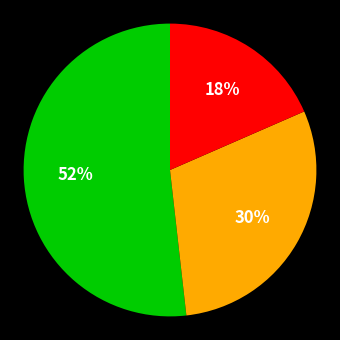

To the nearest percent, what is the average slice percentage?

33%